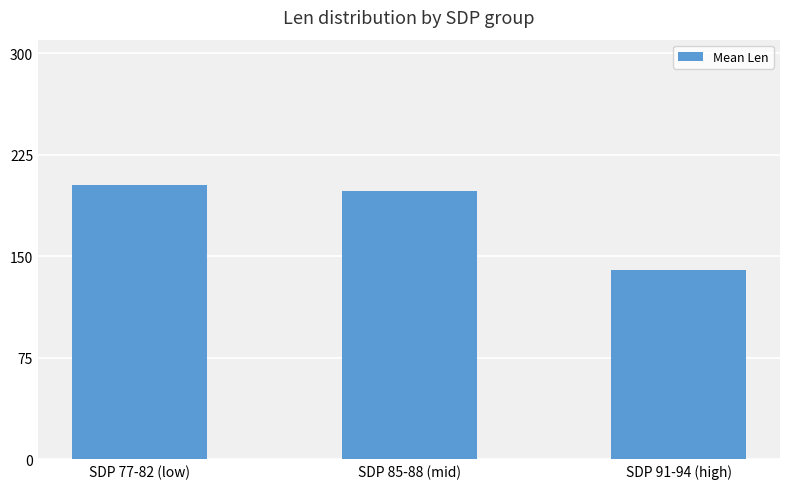

The value at SDP 85-88 (mid) is 198. True or false?

True